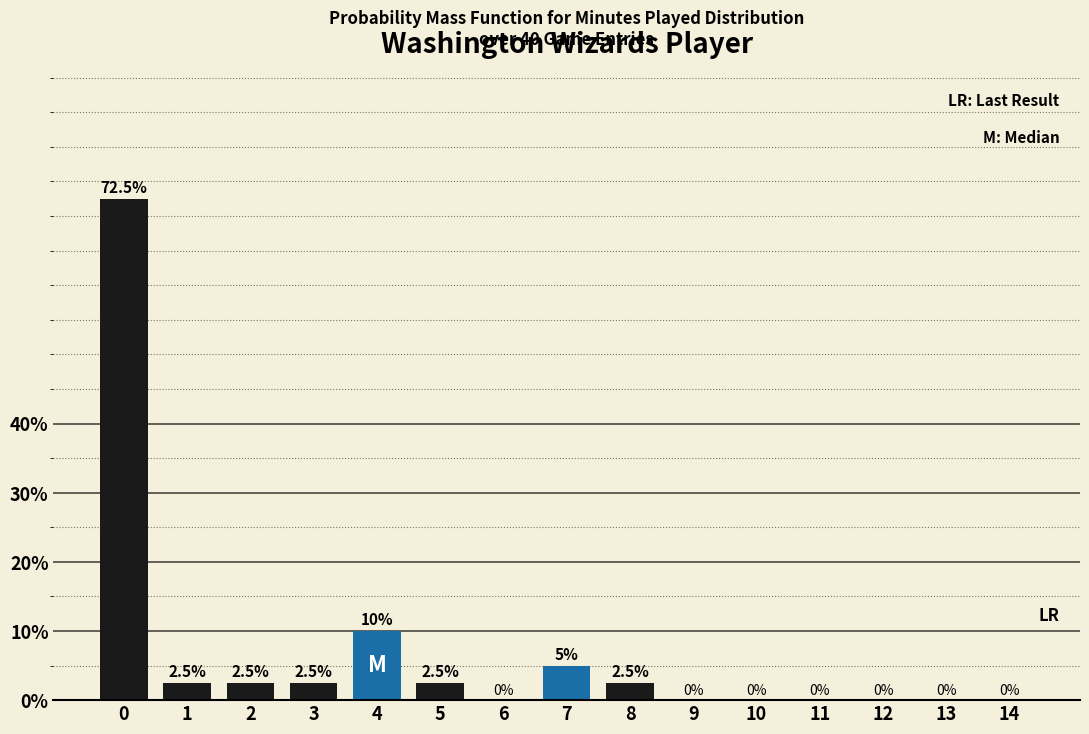

Reading left to right, what are all the values shown in this chart?

0=72.5	1=2.5	2=2.5	3=2.5	4=10.0	5=2.5	6=0.0	7=5.0	8=2.5	9=0.0	10=0.0	11=0.0	12=0.0	13=0.0	14=0.0